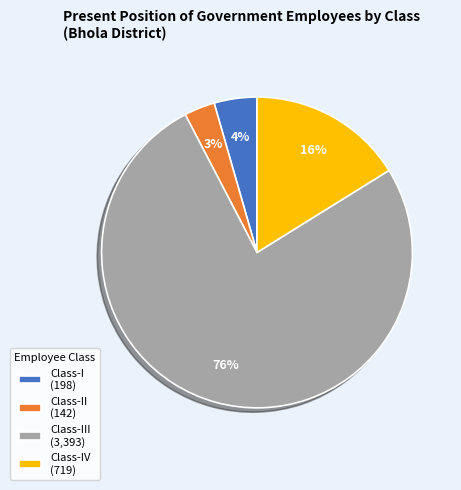

What is the majority slice?

Class-III (3,393)